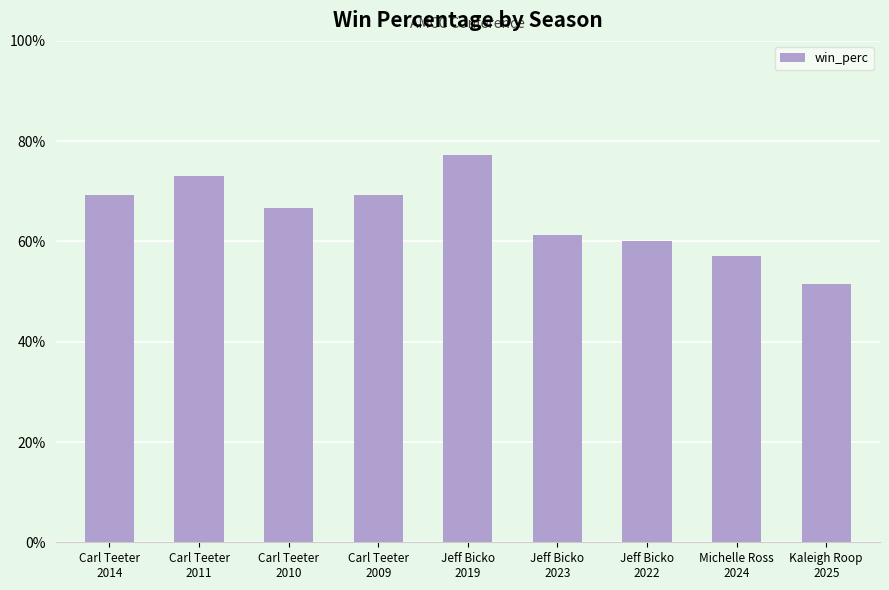

Where is the data nearest to the value 0?

Kaleigh Roop
2025